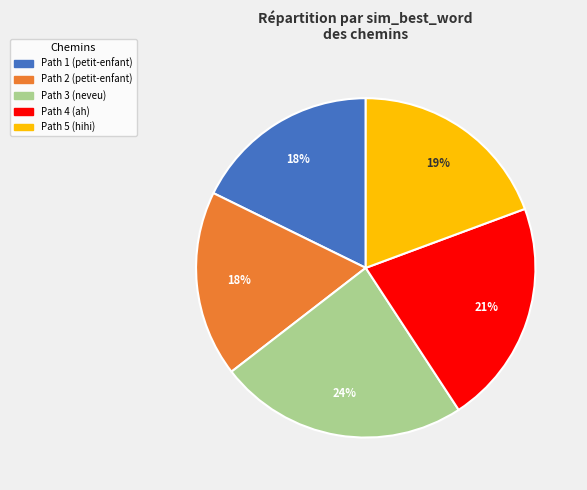

To the nearest percent, what percentage of the pie is Path 2?

18%